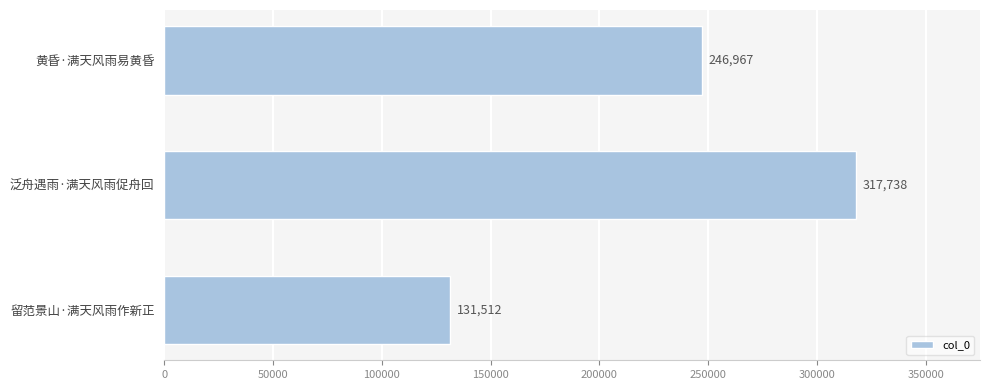

Are the bars horizontal?

Yes